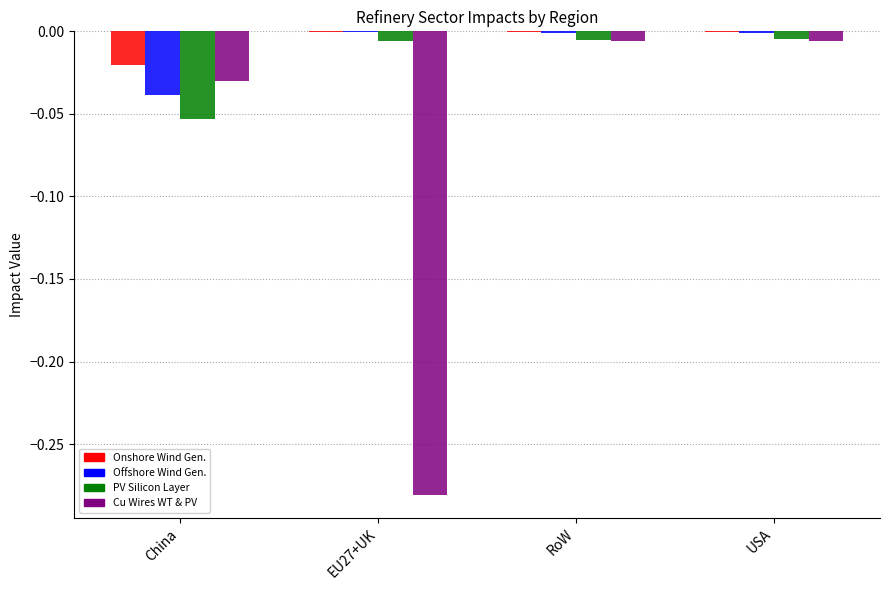

Reading left to right, transcribe all the data shown in this chart.

Refinery of Generators of Onshore Wind: -0.0	-0.0	-0.0	-0.0
Refinery of Generators of Offshore Wind: -0.0	-0.0	-0.0	-0.0
Refinery of Silicon layer in PV panel: -0.1	-0.0	-0.0	-0.0
Refinery of Cu in wires of WT and PV: -0.0	-0.3	-0.0	-0.0